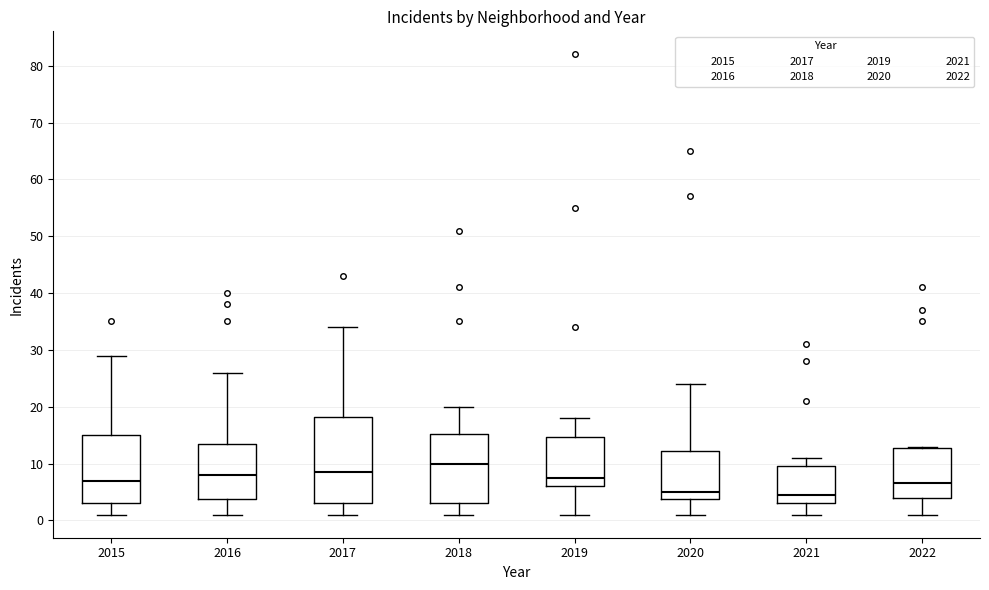

Reading left to right, read every box against the y-axis: the position of its median line, the range the box covers, and the ends of its whiskers. The values are not printed on the chart, so give them approximately, as read against the axis.

2015: median 7, box 3 to 15, whiskers 1 to 29
2016: median 8, box 4 to 14, whiskers 1 to 26
2017: median 9, box 3 to 18, whiskers 1 to 34
2018: median 10, box 3 to 15, whiskers 1 to 20
2019: median 8, box 6 to 15, whiskers 1 to 18
2020: median 5, box 4 to 12, whiskers 1 to 24
2021: median 5, box 3 to 10, whiskers 1 to 11
2022: median 7, box 4 to 13, whiskers 1 to 13